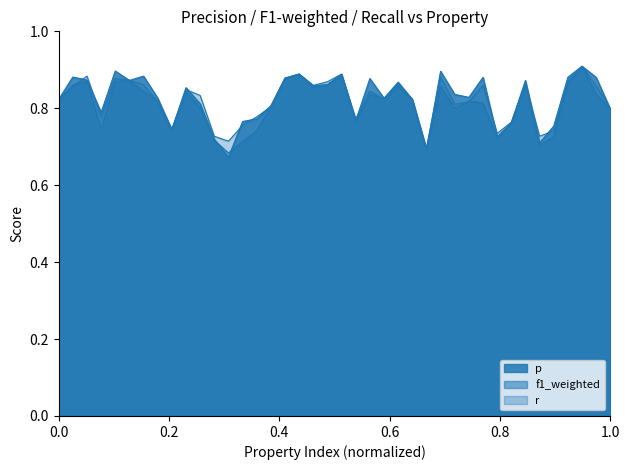

How many lines are shown in the chart?

3